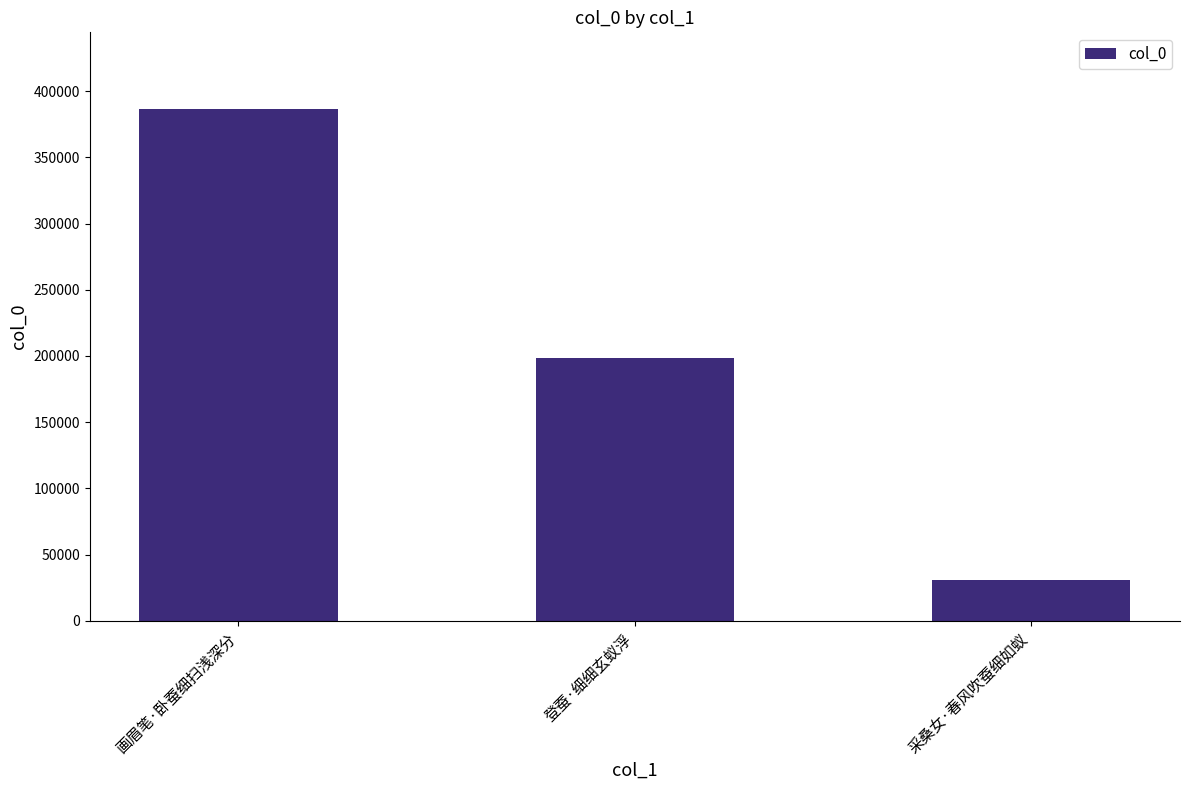

Read the value at 登蚕·细细玄蚁浮, to the nearest 10.

198250